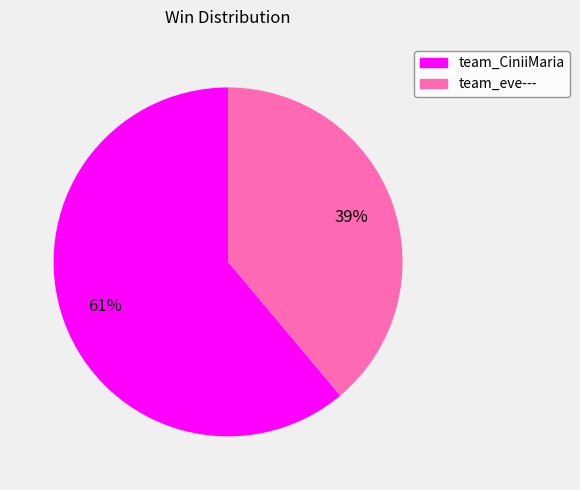

To the nearest percent, what is the average slice percentage?

50%